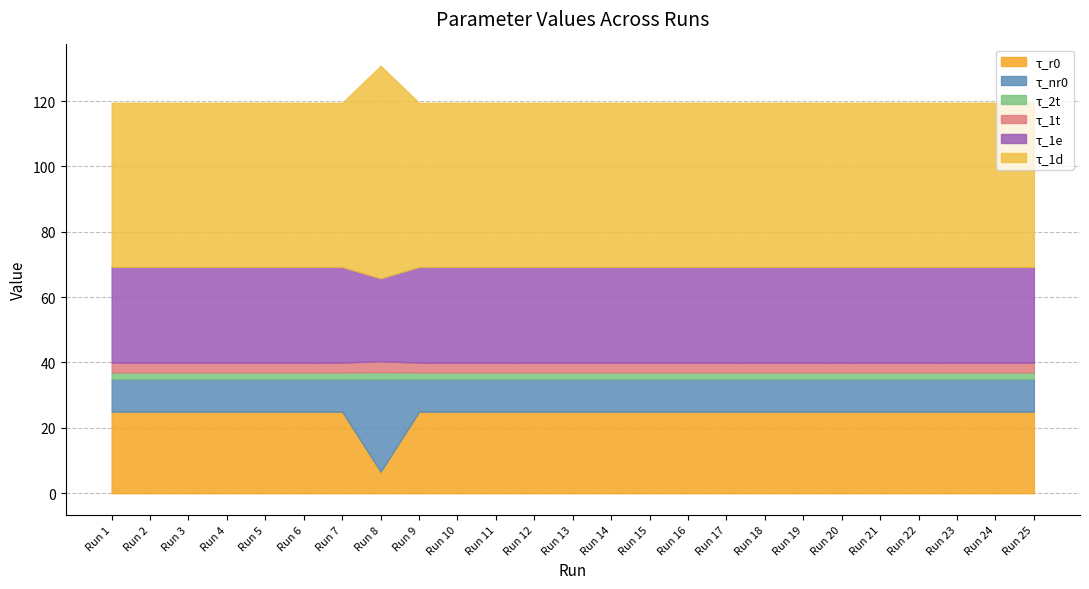

At which category is the sum across all series the highest?

Run 8